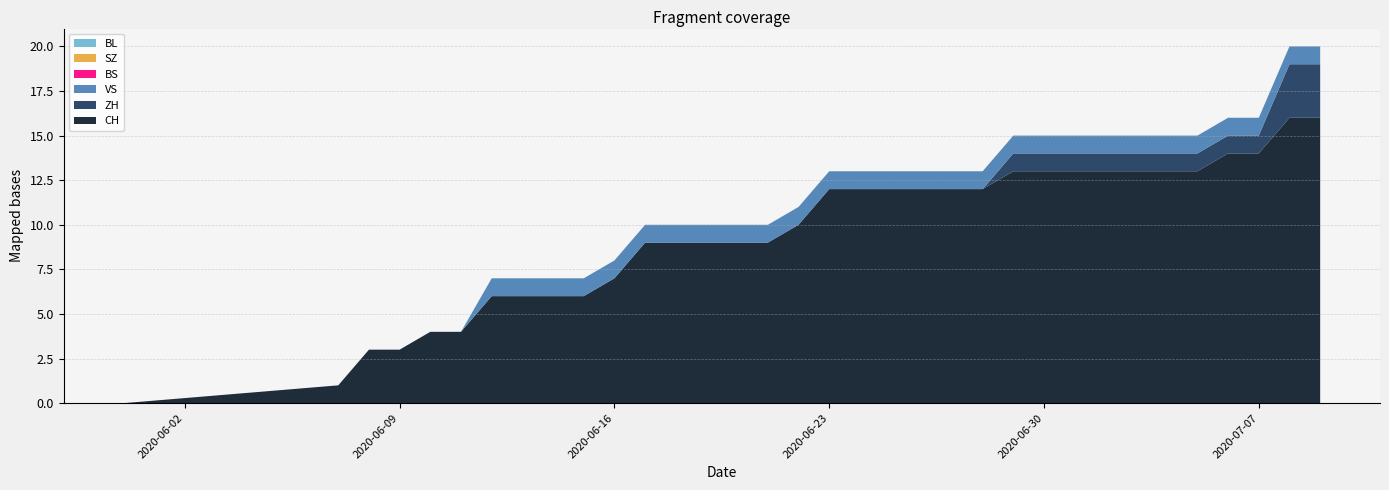

Reading right to left, transcribe all the data shown in this chart.

CH: 16	16	14	14	13	13	13	13	13	13	13	12	12	12	12	12	12	10	9	9	9	9	9	7	6	6	6	6	4	4	3	3	1	0
ZH: 3	3	1	1	1	1	1	1	1	1	1	0	0	0	0	0	0	0	0	0	0	0	0	0	0	0	0	0	0	0	0	0	0	0
BS: 0	0	0	0	0	0	0	0	0	0	0	0	0	0	0	0	0	0	0	0	0	0	0	0	0	0	0	0	0	0	0	0	0	0
VS: 1	1	1	1	1	1	1	1	1	1	1	1	1	1	1	1	1	1	1	1	1	1	1	1	1	1	1	1	0	0	0	0	0	0
SZ: 0	0	0	0	0	0	0	0	0	0	0	0	0	0	0	0	0	0	0	0	0	0	0	0	0	0	0	0	0	0	0	0	0	0
BL: 0	0	0	0	0	0	0	0	0	0	0	0	0	0	0	0	0	0	0	0	0	0	0	0	0	0	0	0	0	0	0	0	0	0